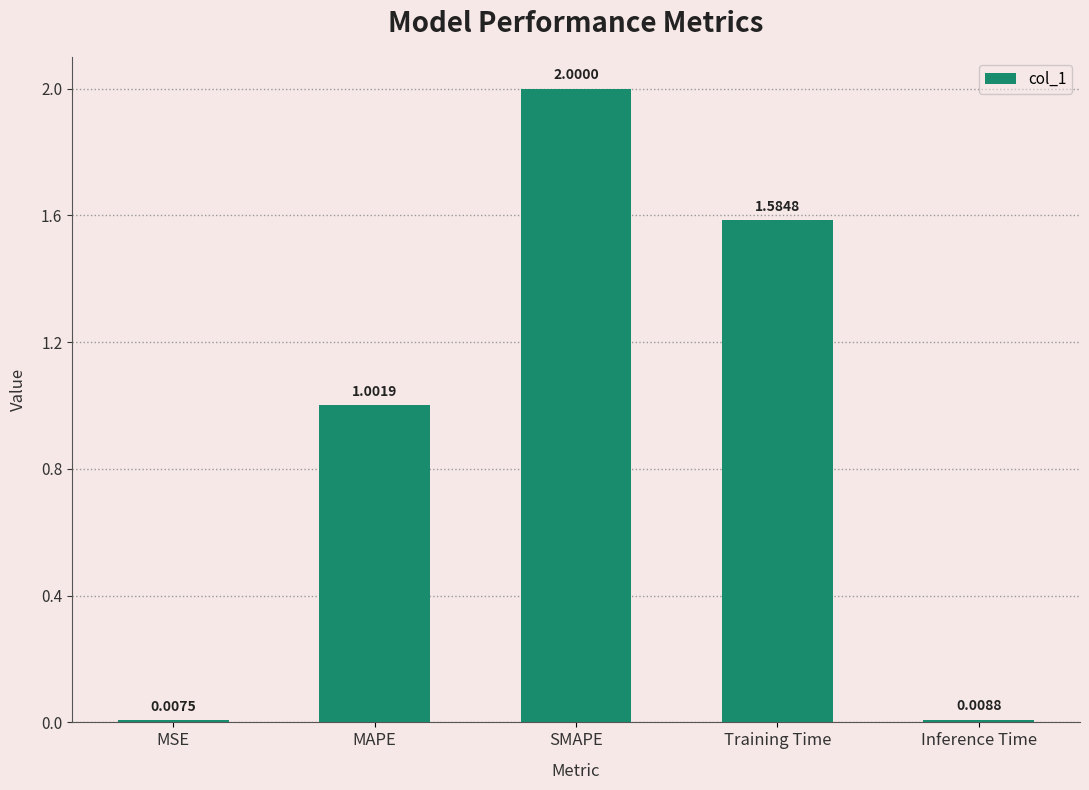

How many data points are less than 1?

2